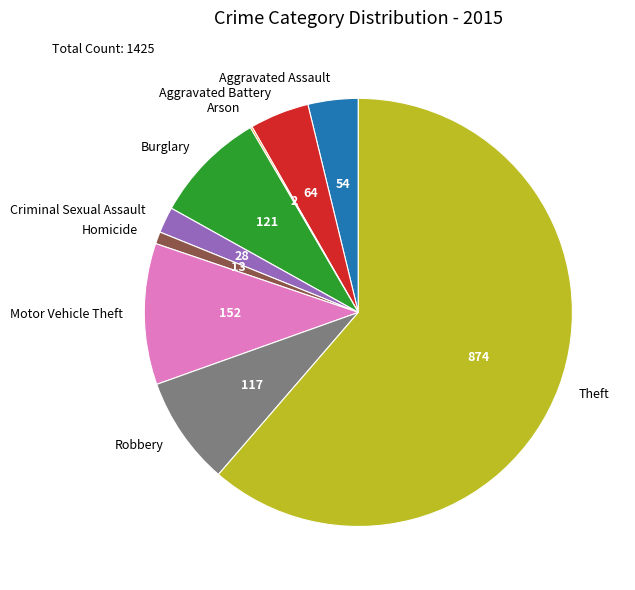

Approximately how many times larger is the value at Robbery compared to Burglary?

1.0